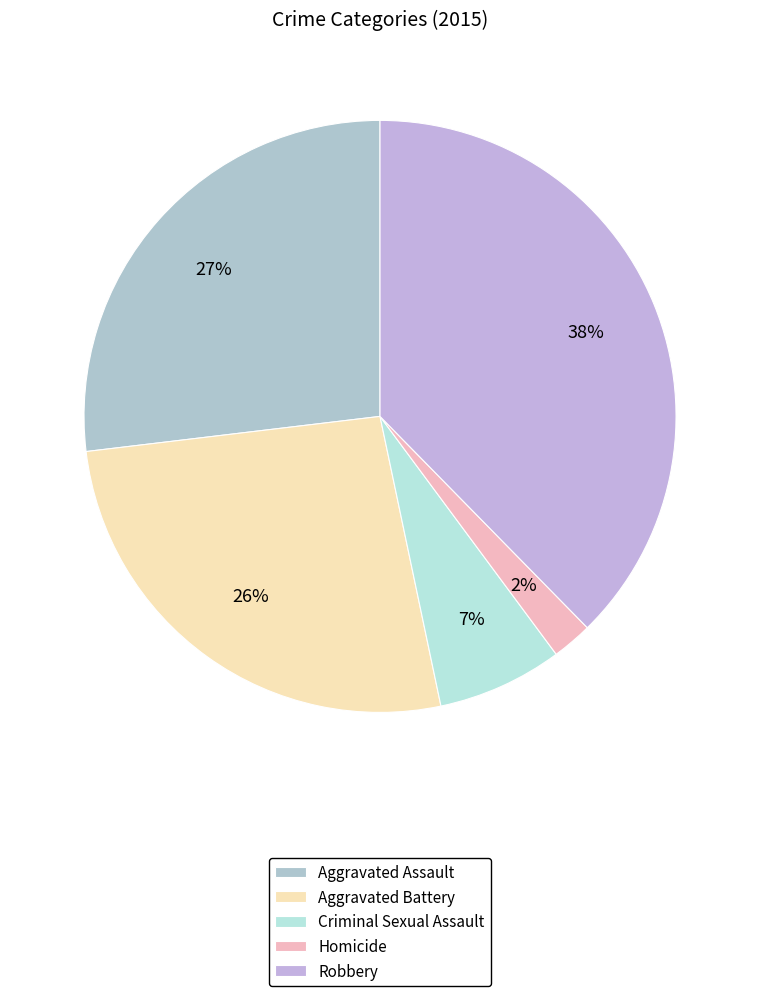

How many slices are in this pie chart?

5